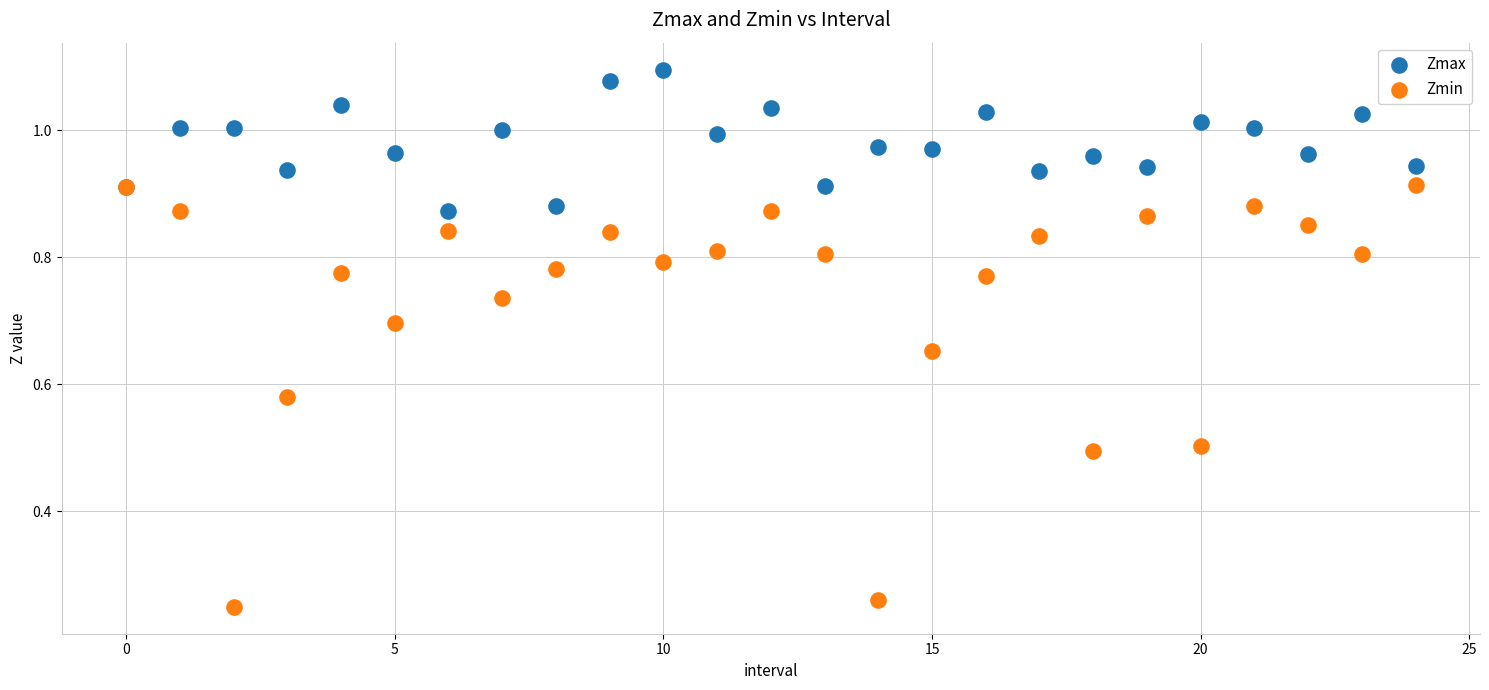

Which series has the largest Y range (max minus min)?

Zmin